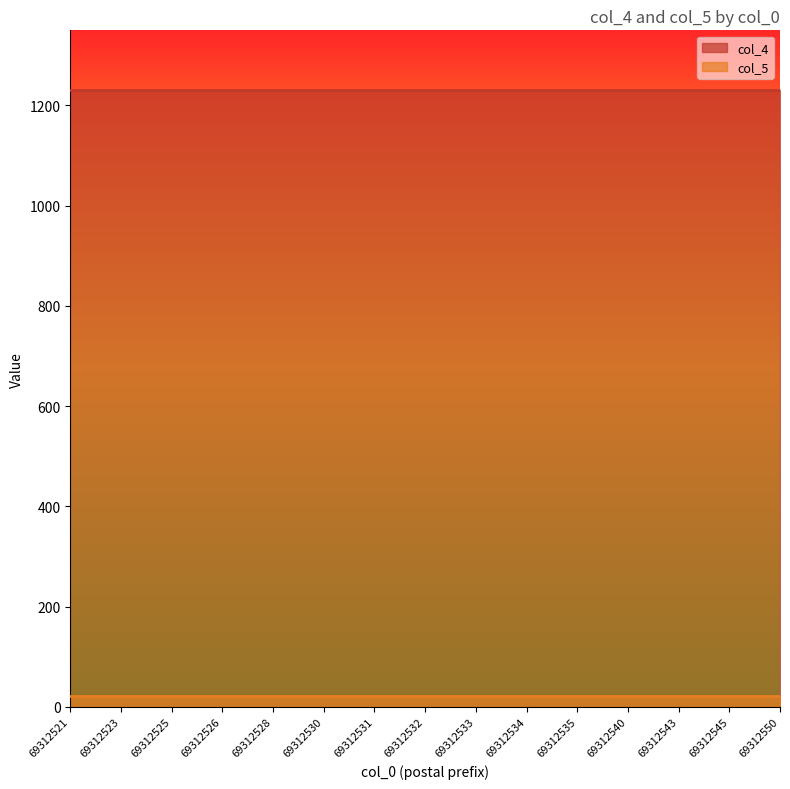

What is the total value across all series at 69312532?

1252